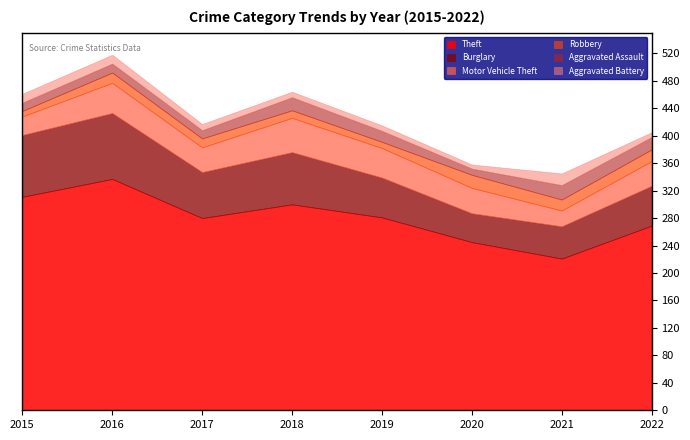

At which label does Aggravated Assault first exceed 16?

2018